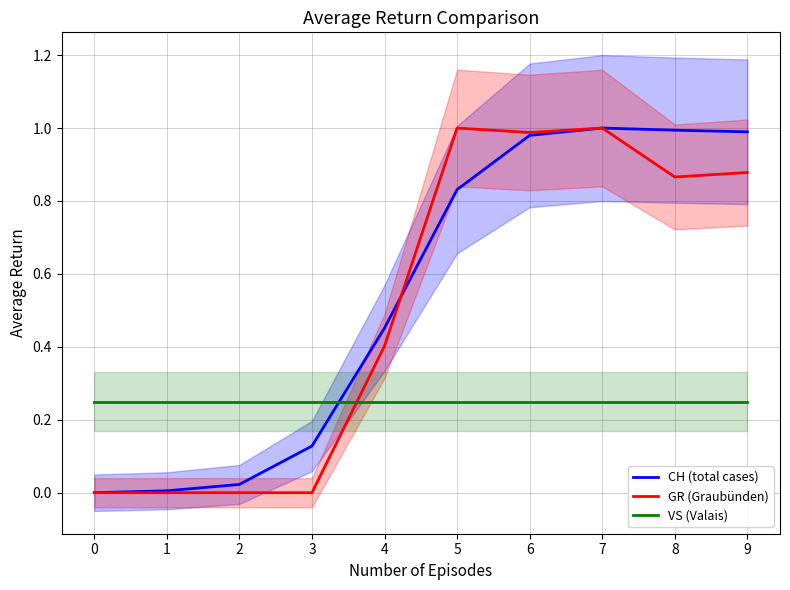

Does the chart display data point markers on the line(s)?

No